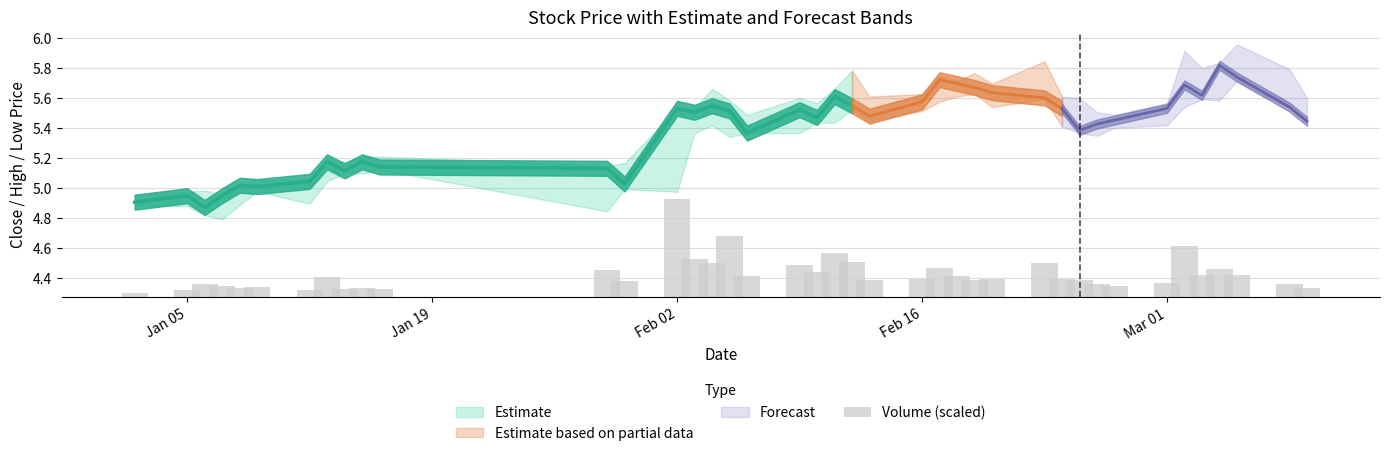

What is the value of the 18th bar from the left?

0.1